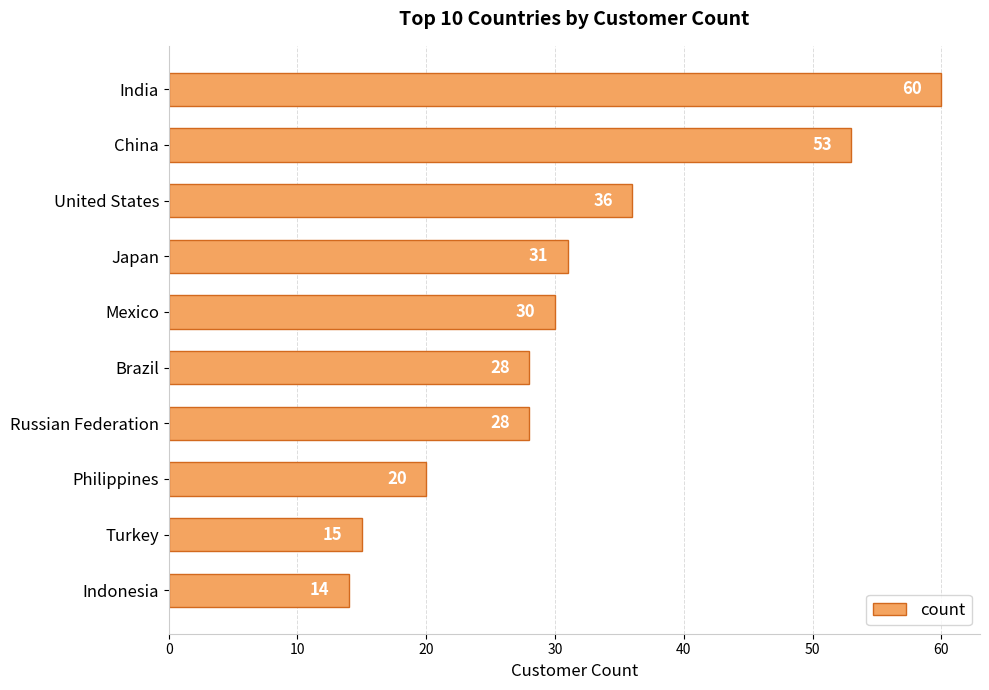

What is the ratio of the value at Mexico to the value at Philippines?

1.5